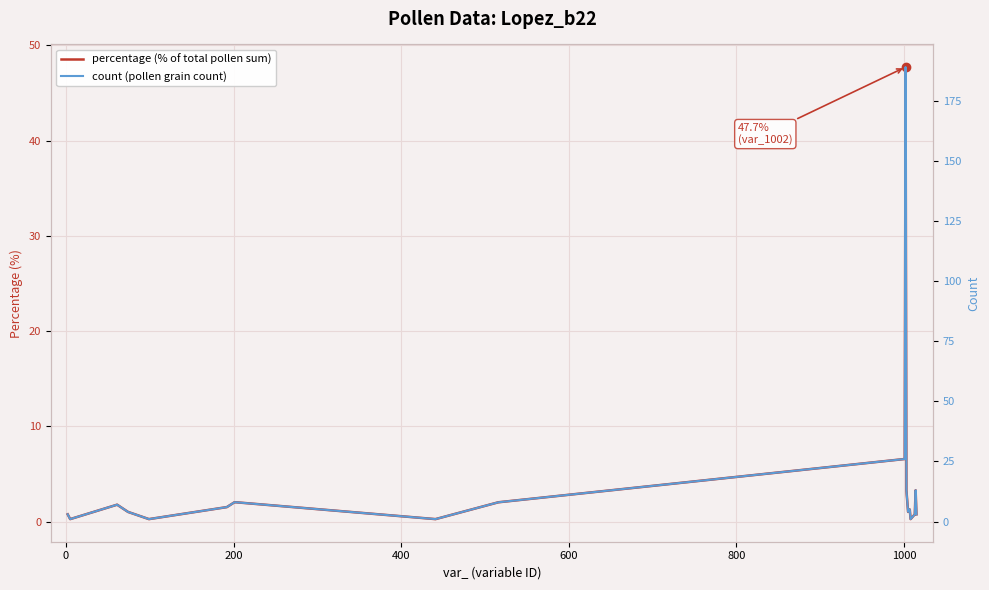

The percentage (% of total pollen sum) series shows 0.5 at 13. True or false?

False